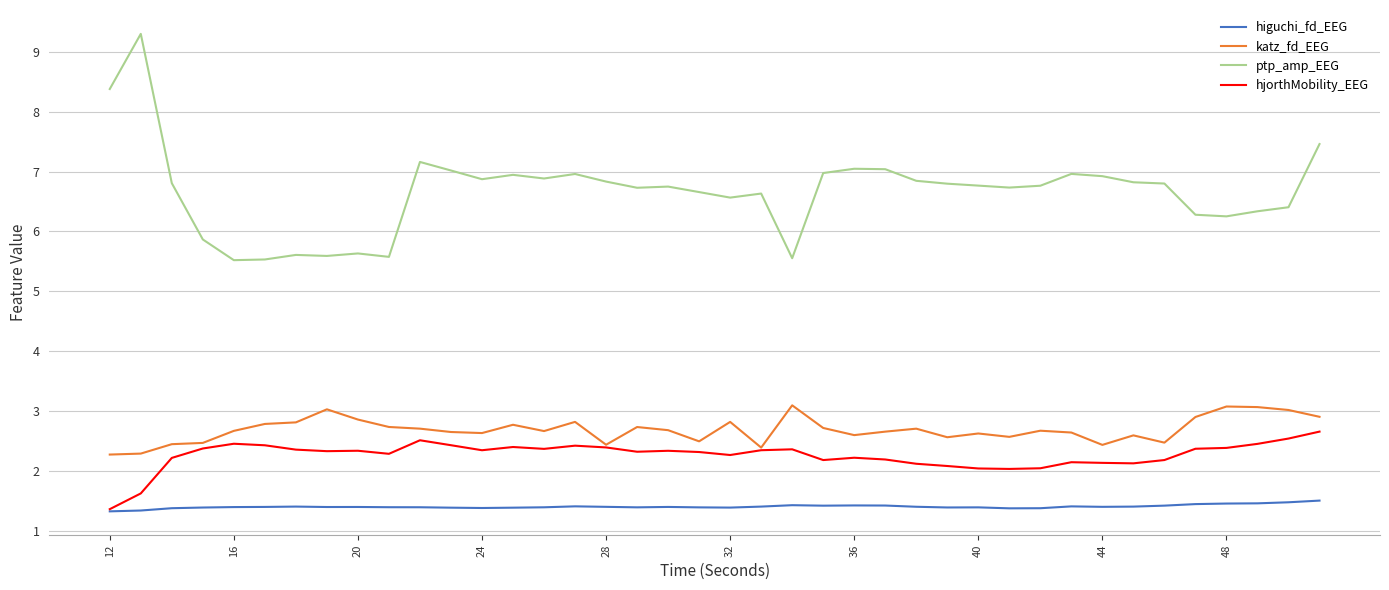

Which series has the largest total across all categories?

ptp_amp_EEG